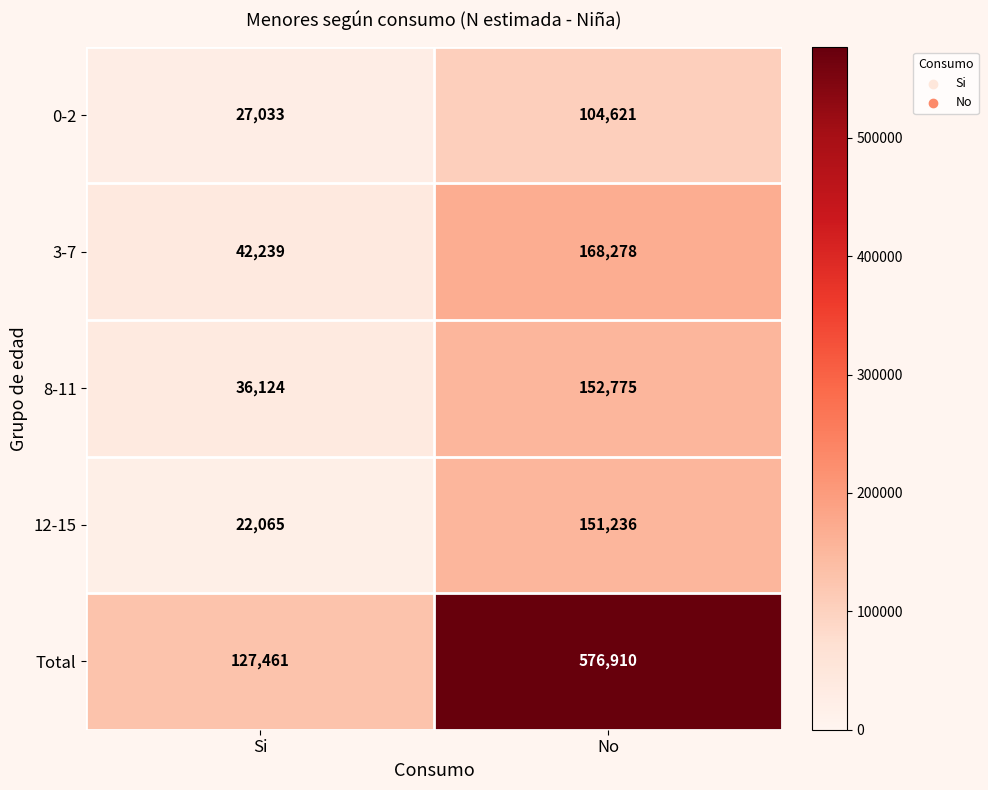

The 0-2 series shows 104621 at No. True or false?

True